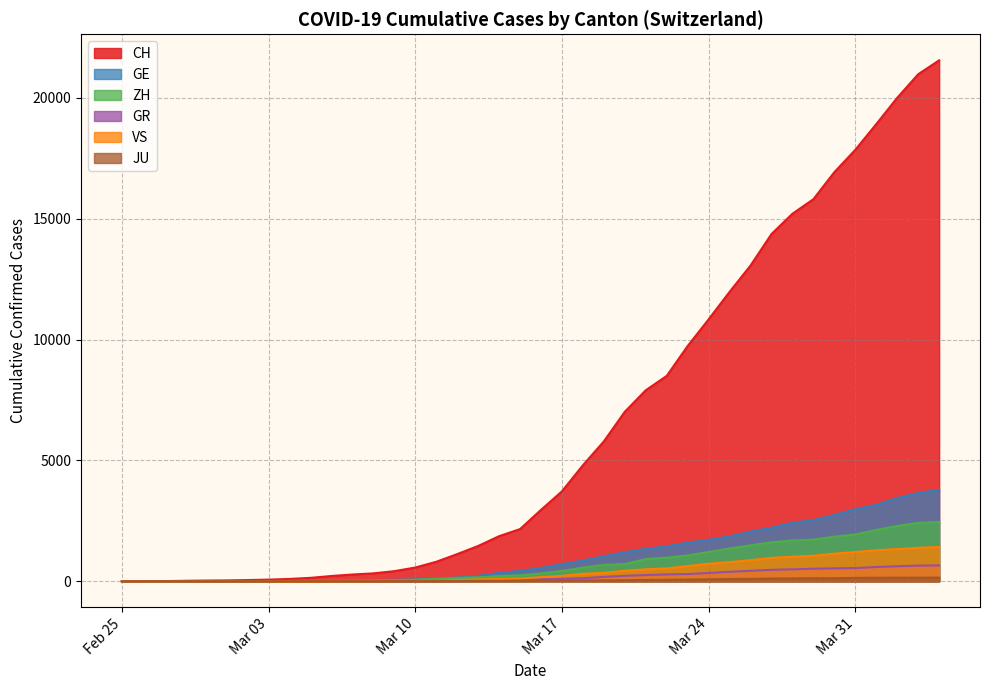

Is the value of CH at 2020-03-19 greater than the value of GE at 2020-06-11?

No